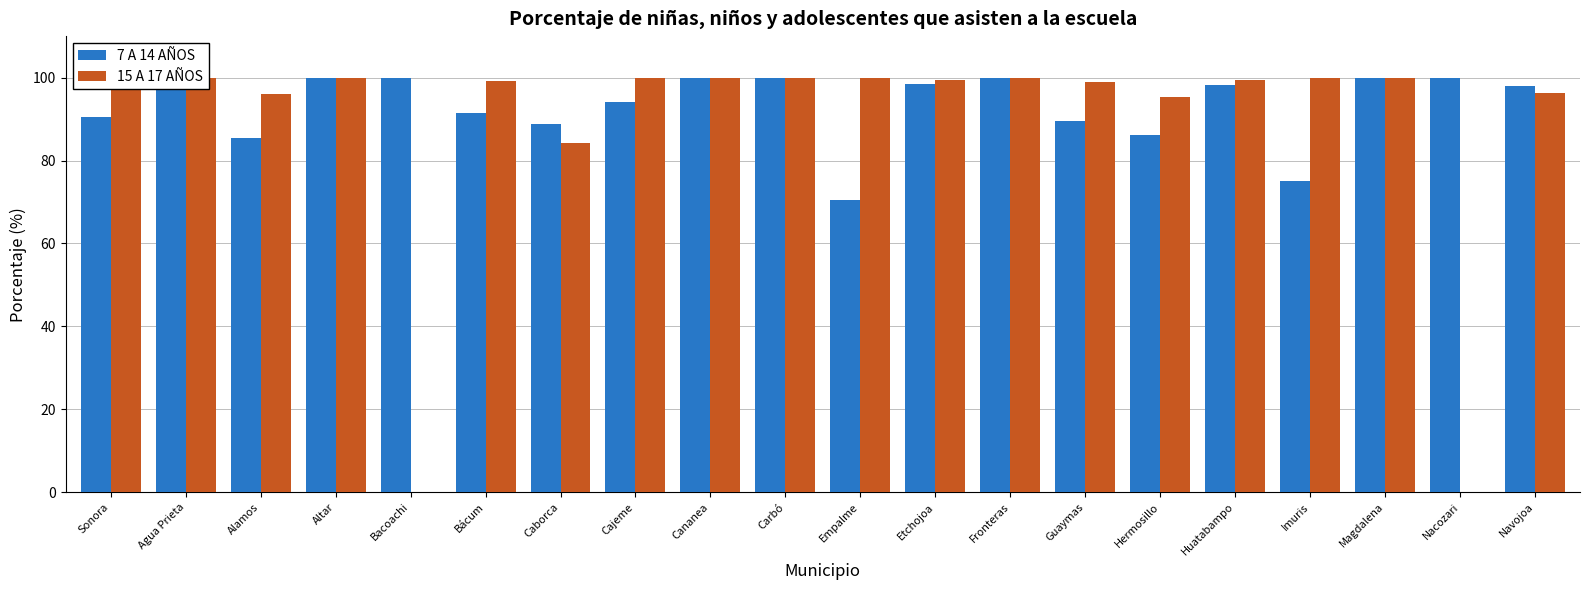

At which label does 15 A 17 AÑOS reach its minimum?

Bacoachi